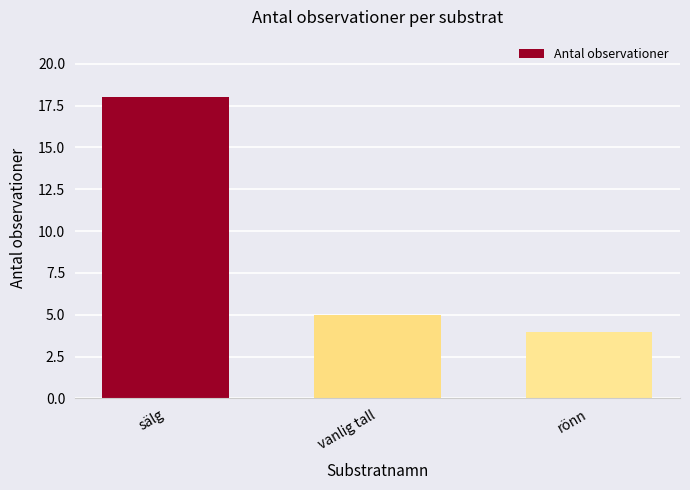

Which category has the highest value across all series?

sälg